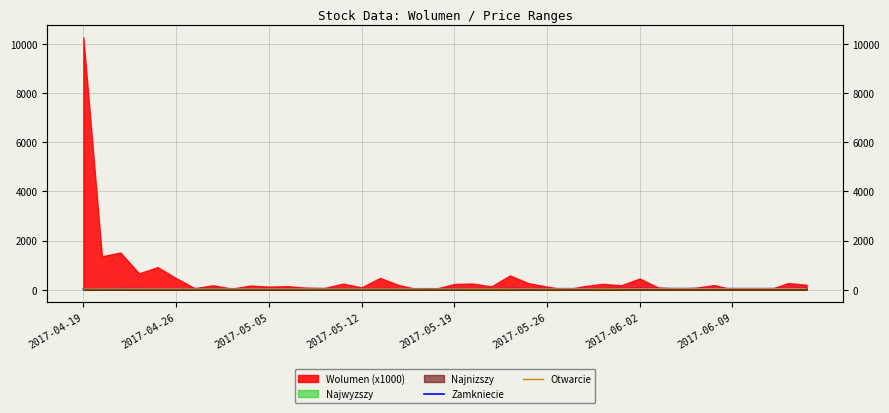

Where do Zamkniecie and Otwarcie first cross each other?

2017-05-05 and 2017-05-12